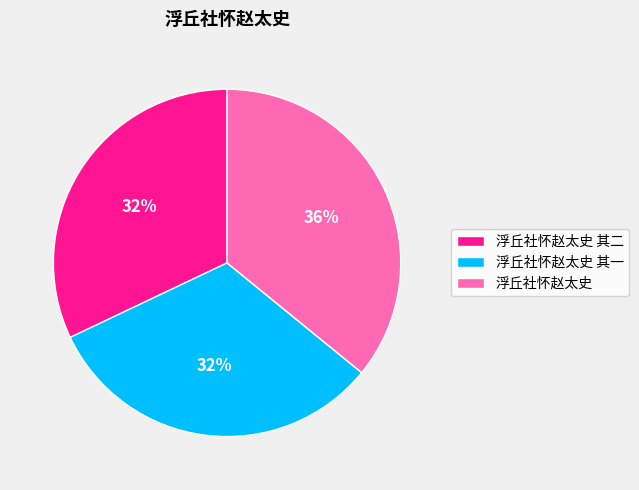

To the nearest percent, what portion does 浮丘社怀赵太史 represent?

36%